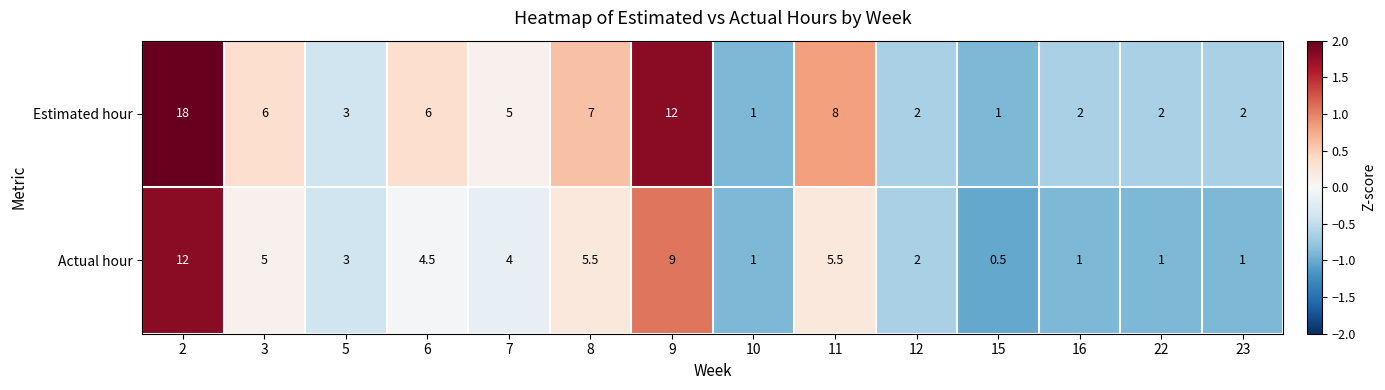

What value does the Estimated hour series have at 16?

2.0